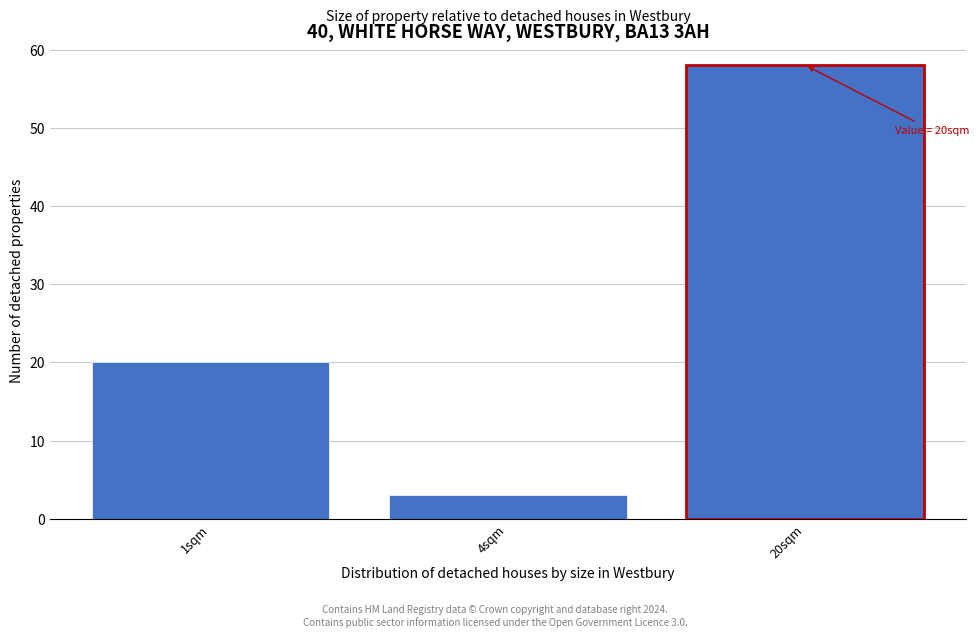

Reading left to right, transcribe all the data shown in this chart.

1sqm=20	4sqm=3	20sqm=58